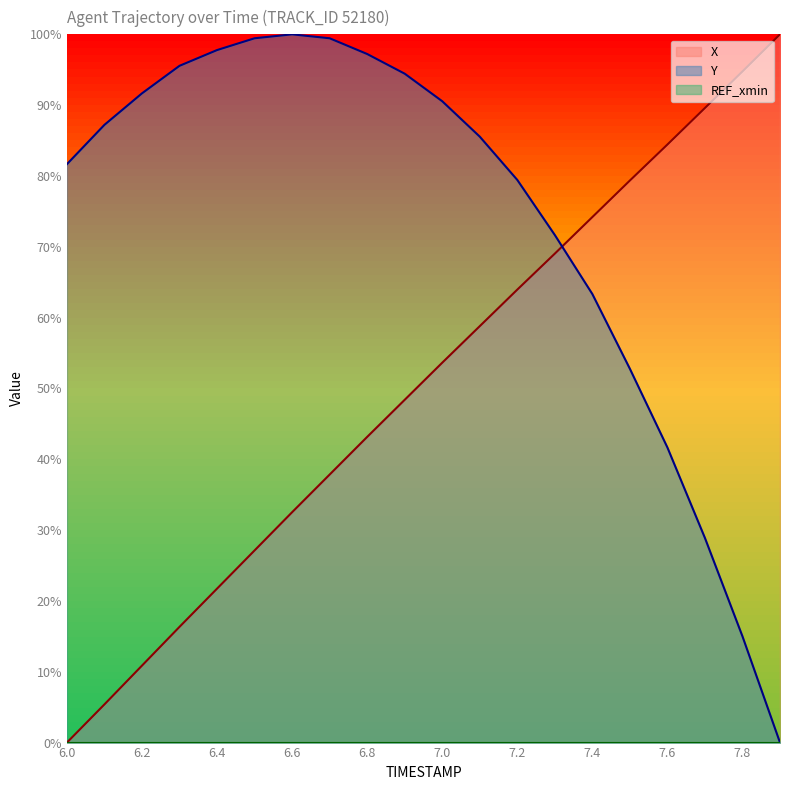

Which series ends up on top after the final intersection of X and Y?

X